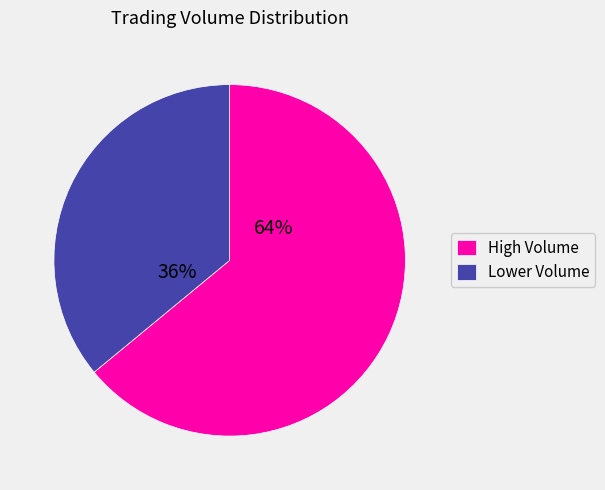

Count the number of slices in the pie.

2